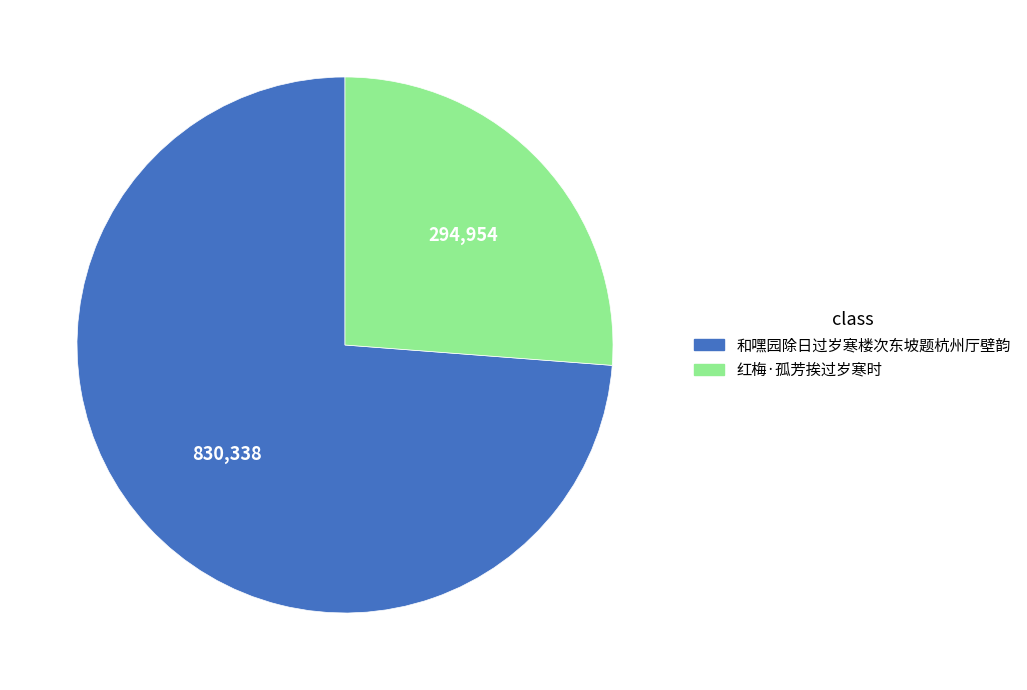

Do 和嘿园除日过岁寒楼次东坡题杭州厅壁韵 and 红梅·孤芳挨过岁寒时 together represent more than half of the pie?

Yes